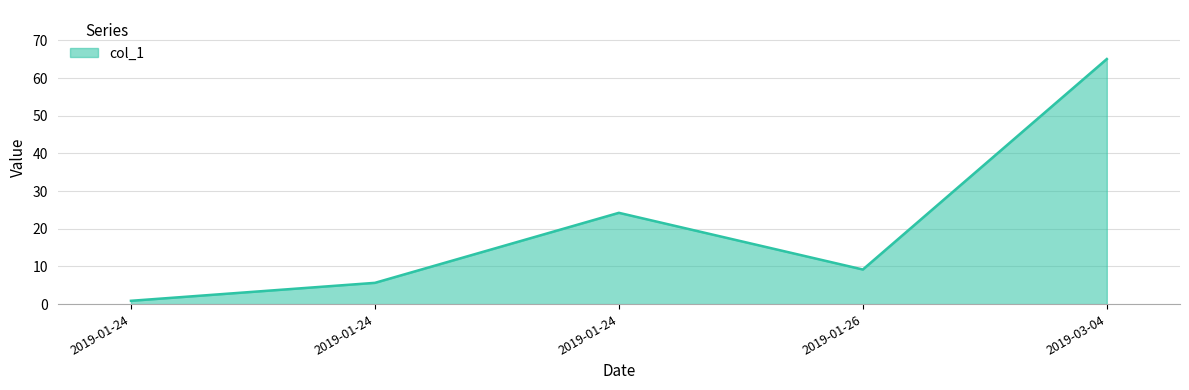

Where is the first local maximum?

2019-01-24